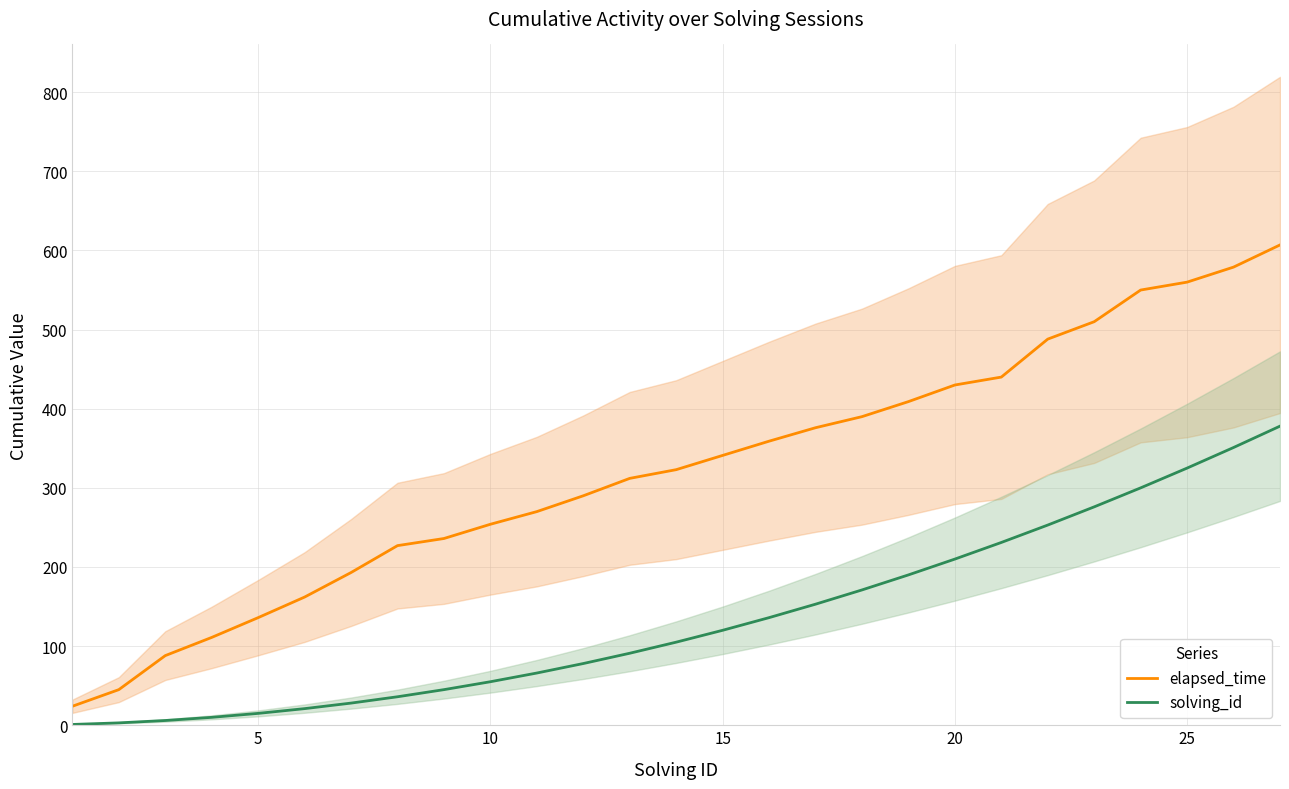

Does the chart display data point markers on the line(s)?

No